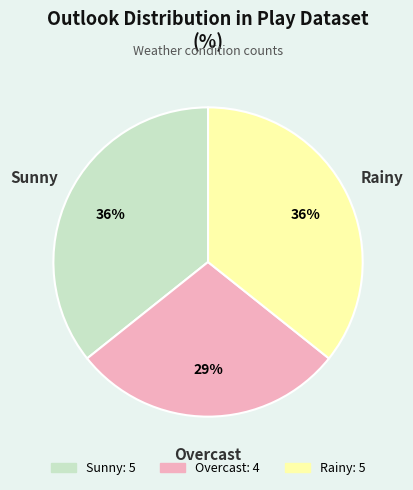

To the nearest percent, what is the difference between the largest and smallest slice percentages?

7%